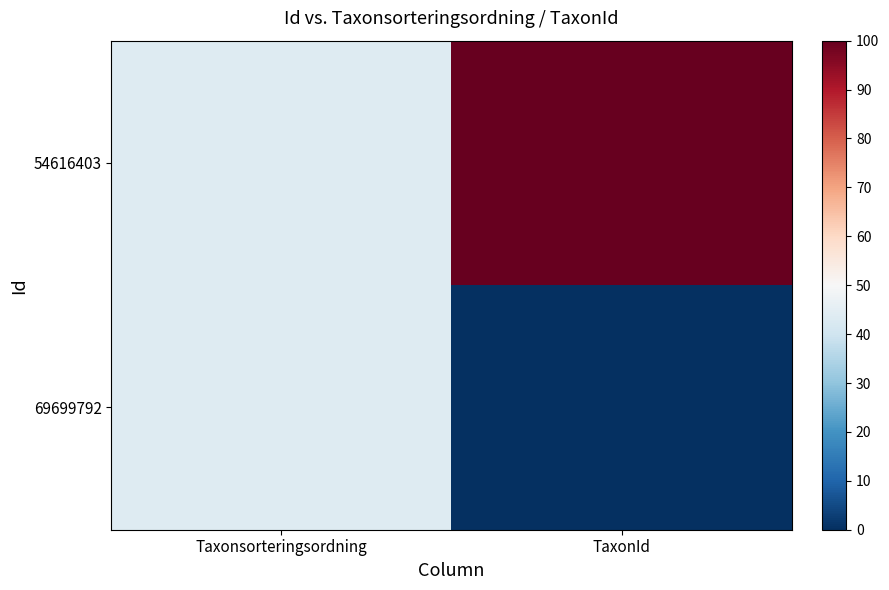

At which category is the sum across all series the highest?

TaxonId